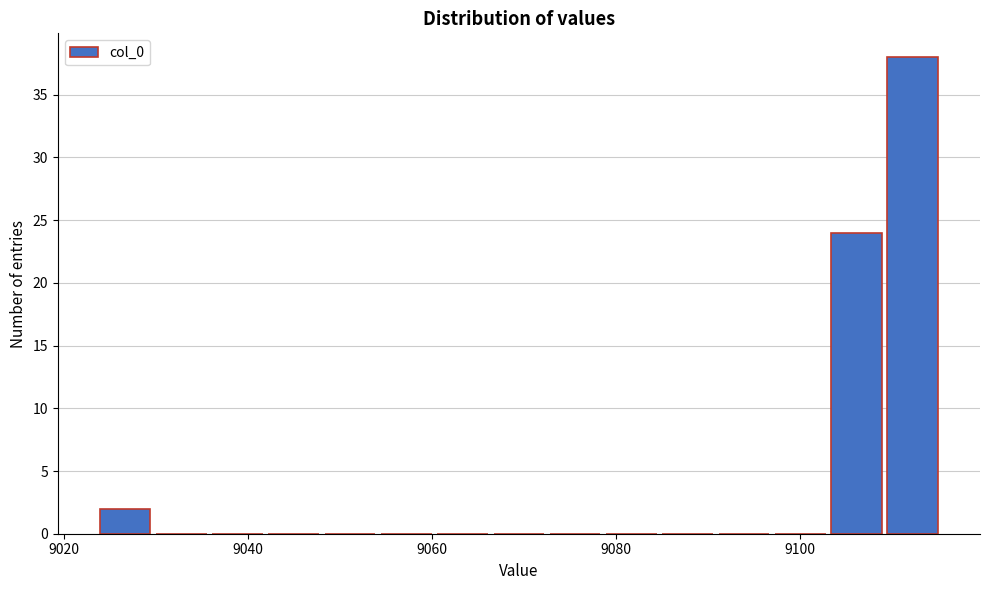

Read against the x-axis, roughly where is the centre of the tallest bar?

9112